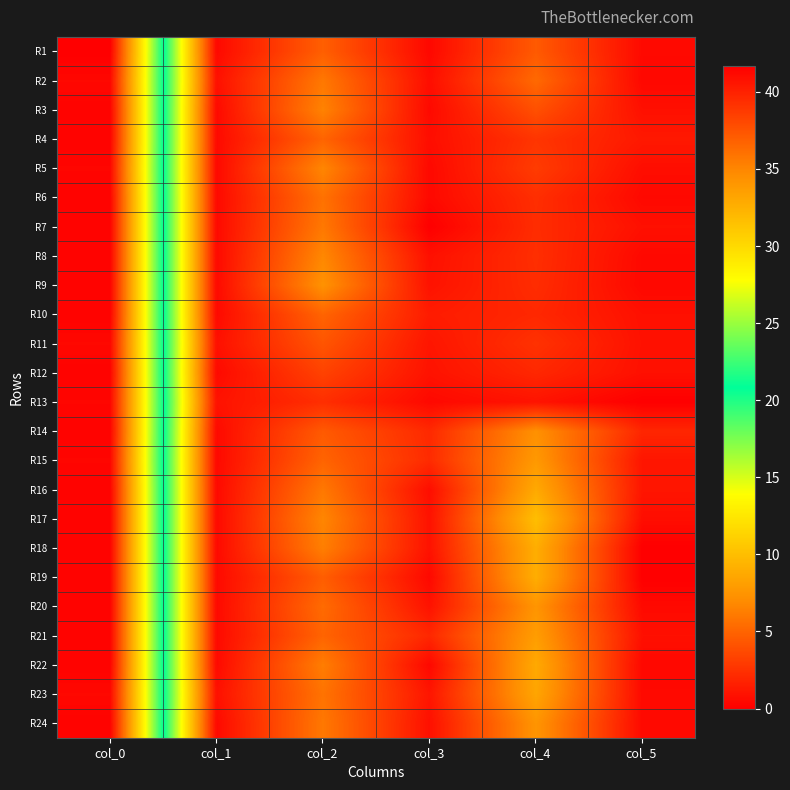

Count the number of data series in this chart.

24